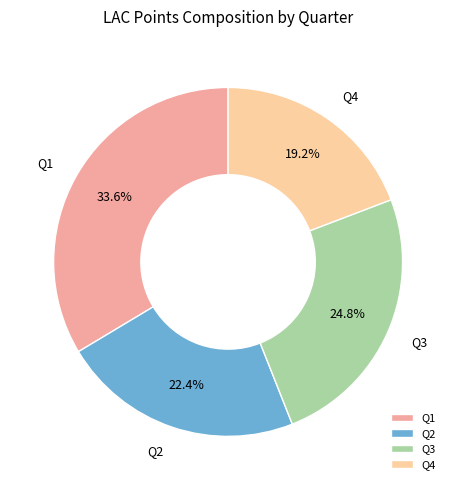

To the nearest percent, what portion does Q3 represent?

25%